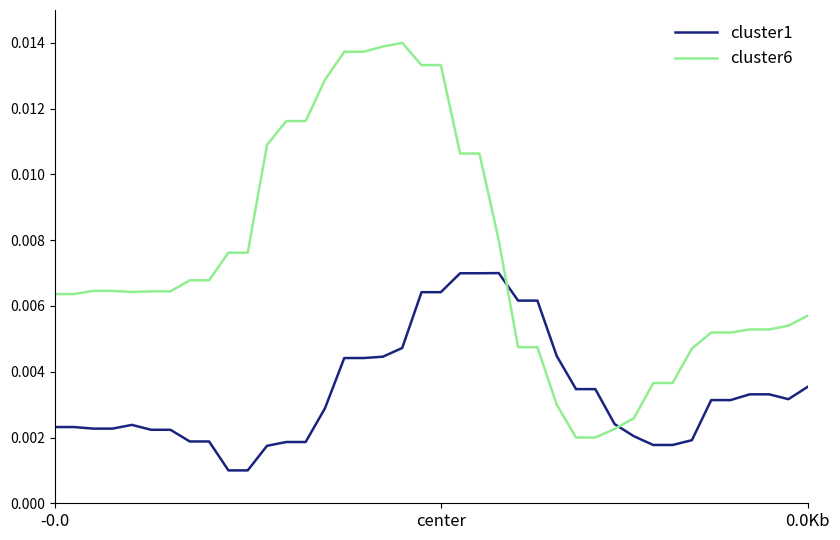

How many lines are shown in the chart?

2